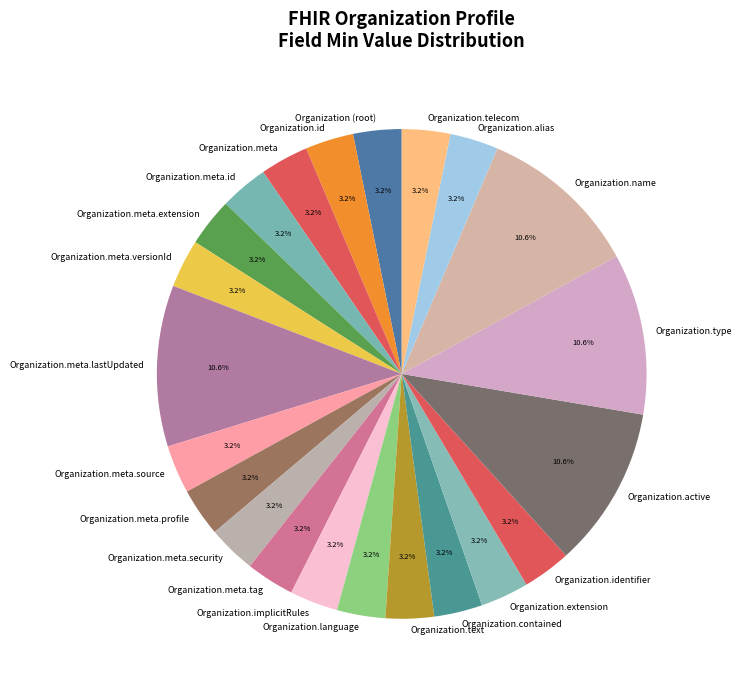

True or false: Organization.meta.lastUpdated accounts for 34% of the total.

False